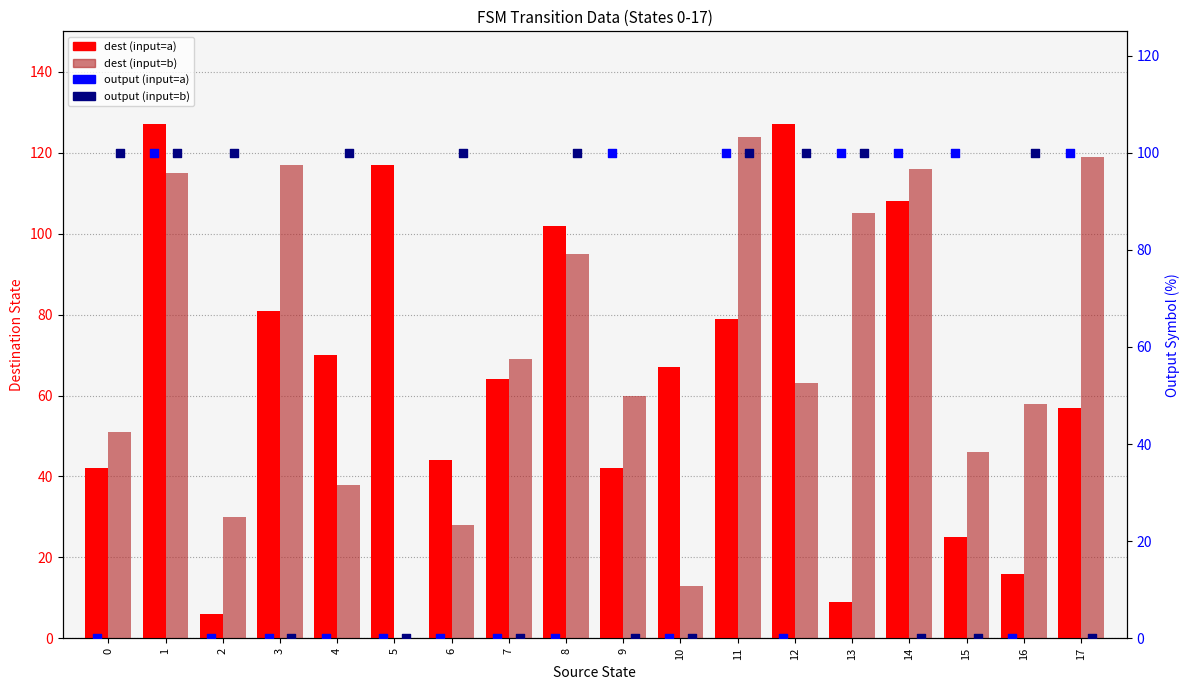

Which series reaches the maximum Y coordinate?

dest (input=a)